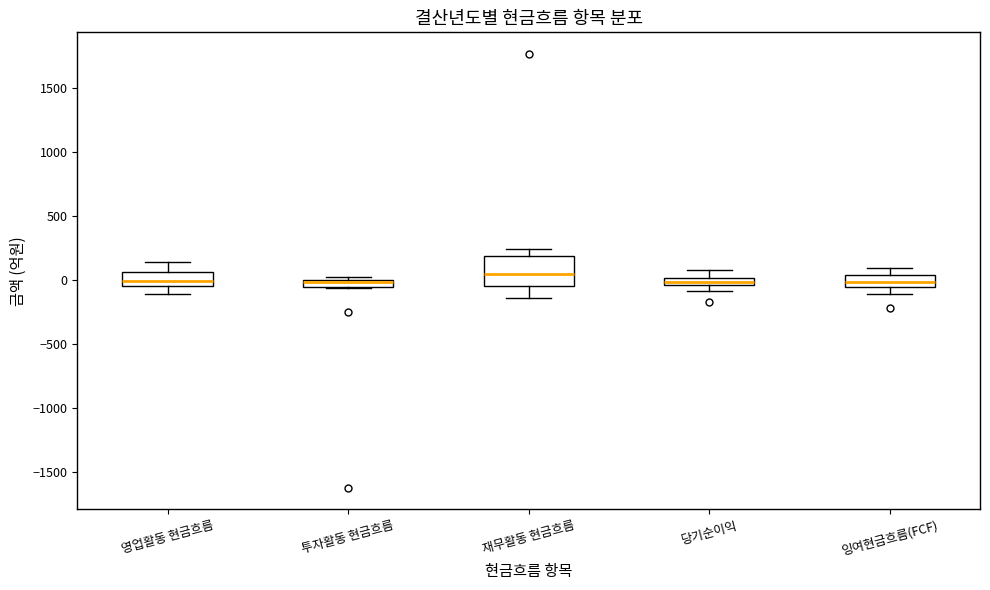

Which box is the tallest, from its lower edge to its upper edge?

재무활동 현금흐름